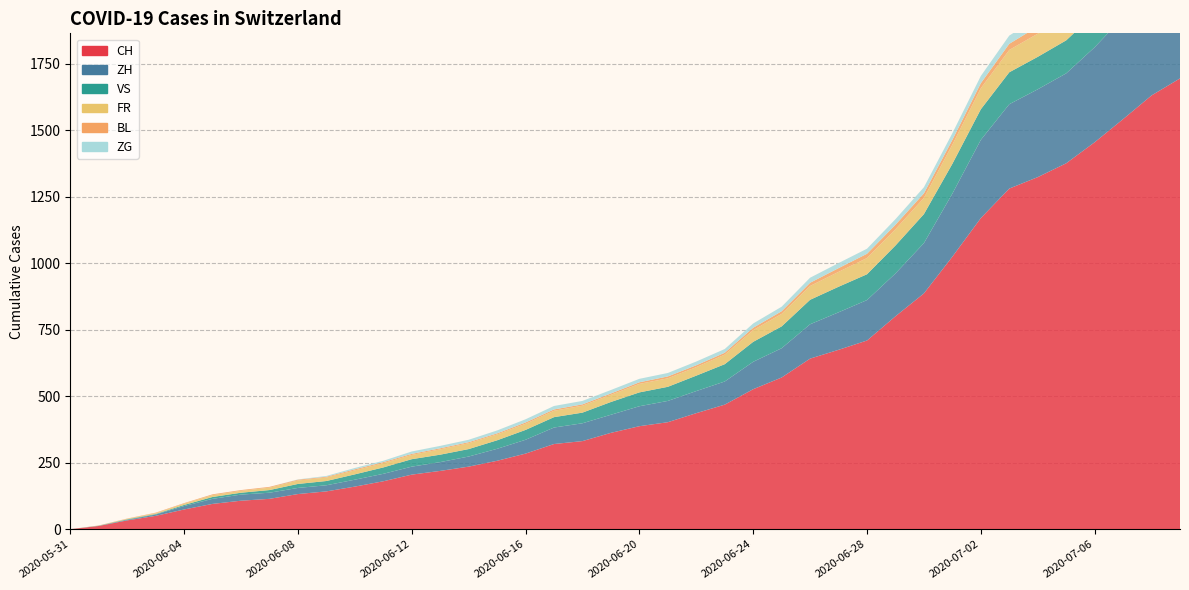

Reading left to right, list all the values displayed in this chart.

CH: 0	12	33	50	74	95	107	114	132	142	160	180	205	219	235	257	284	320	331	362	387	402	436	468	526	570	641	674	709	800	886	1024	1169	1280	1323	1375	1454	1541	1630	1694
ZH: 0	0	2	5	13	19	23	23	23	23	26	28	30	33	38	45	52	62	67	68	75	80	83	87	103	110	129	141	152	161	189	237	294	317	330	338	357	383	406	425
VS: 0	1	2	2	4	7	7	10	15	16	20	24	28	28	28	32	37	39	40	48	52	53	58	65	75	82	92	96	97	105	109	112	115	120	122	124	126	129	129	129
FR: 0	0	2	3	5	7	7	9	13	13	15	16	16	20	22	22	23	24	26	27	32	32	32	36	44	47	52	56	61	61	61	72	79	84	87	92	94	96	99	100
BL: 0	1	1	2	2	3	3	3	3	3	4	4	4	4	4	4	5	5	5	5	6	7	7	7	9	10	12	14	16	17	17	18	19	23	27	27	29	32	35	38
ZG: 0	0	0	0	0	0	0	0	1	3	5	5	9	9	9	11	12	13	13	13	13	13	14	14	16	17	19	19	19	21	23	25	27	31	33	33	36	38	39	41